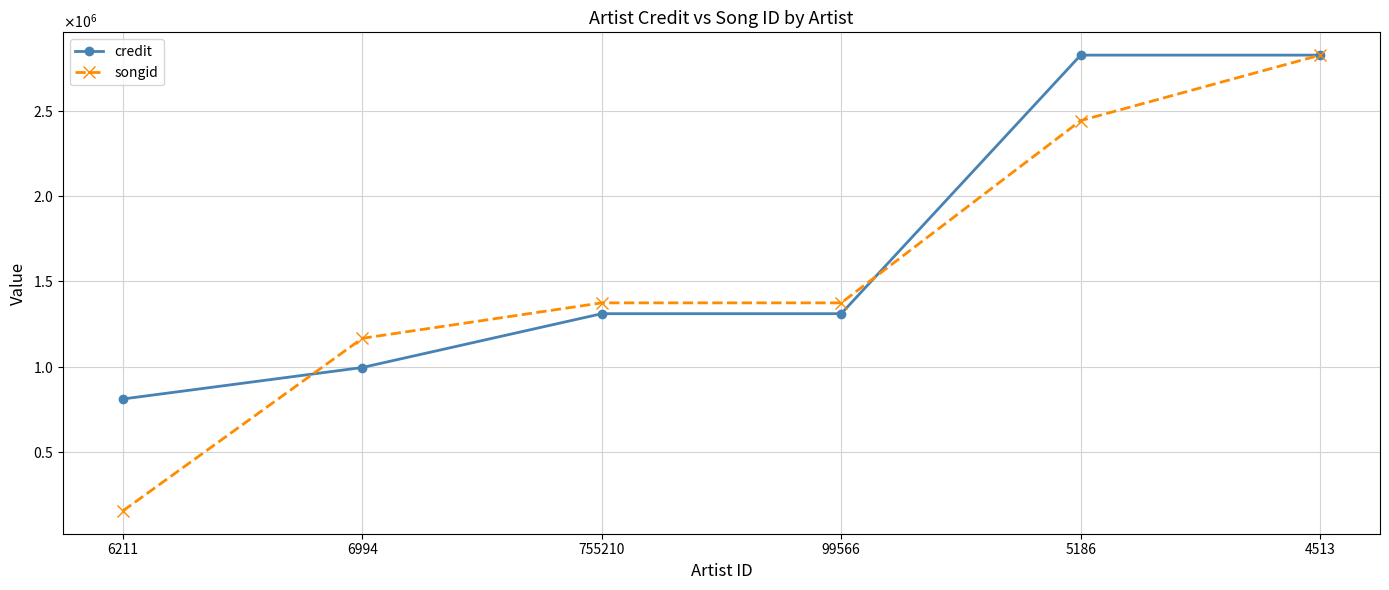

Between which two adjacent categories do songid and credit first intersect?

6211 and 6994